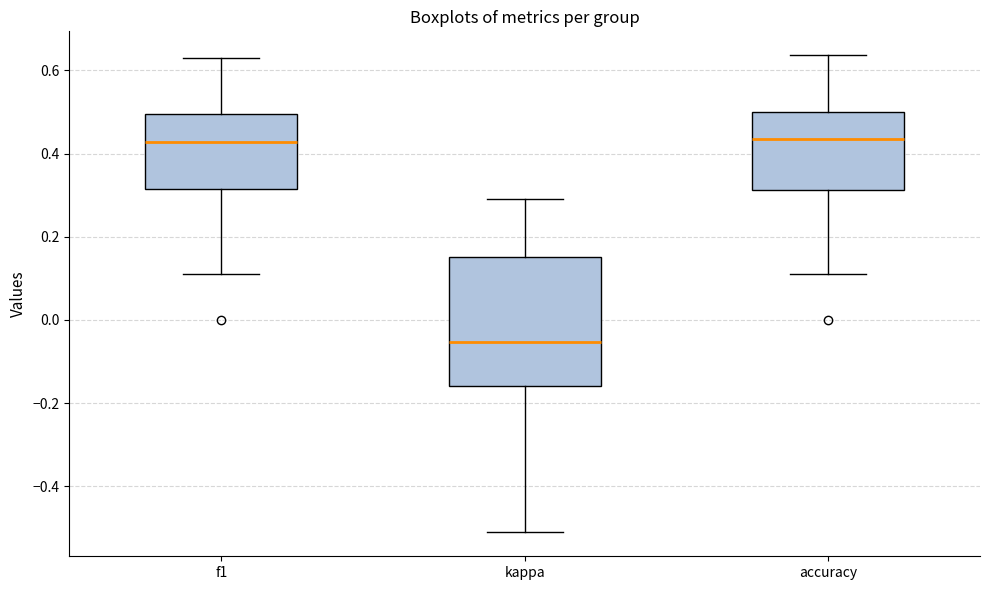

Which box is the tallest, from its lower edge to its upper edge?

kappa